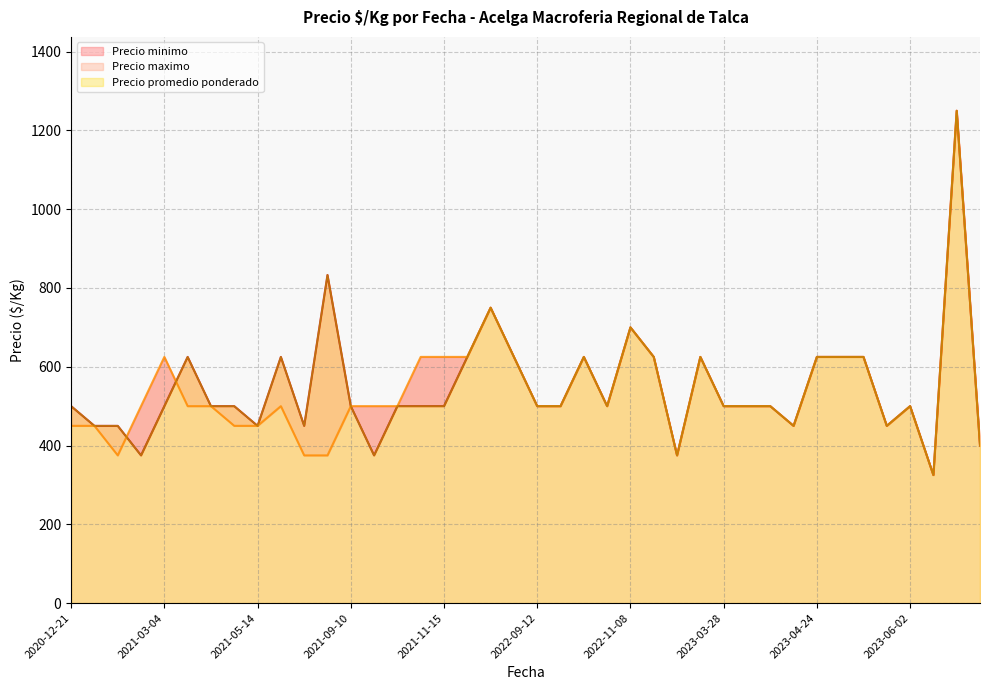

Between which two adjacent categories do Precio promedio ponderado and Precio minimo first intersect?

2021-01-14 and 2021-01-26